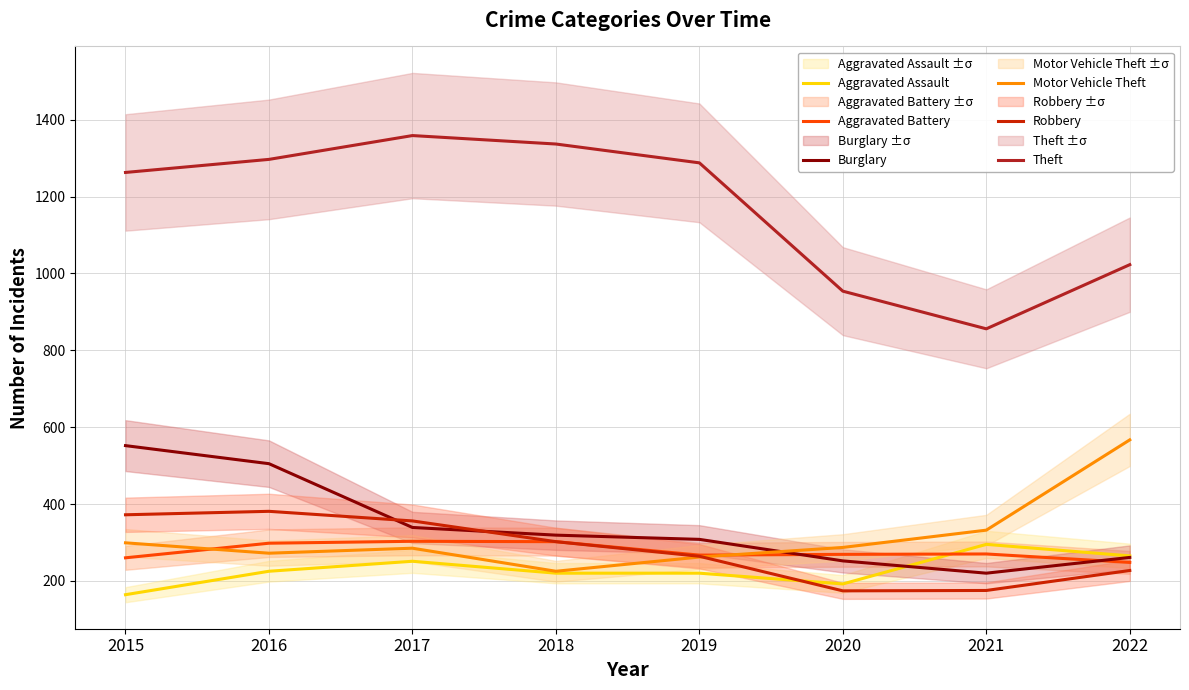

What value does the Motor Vehicle Theft series have at 2019, to the nearest 5?

260